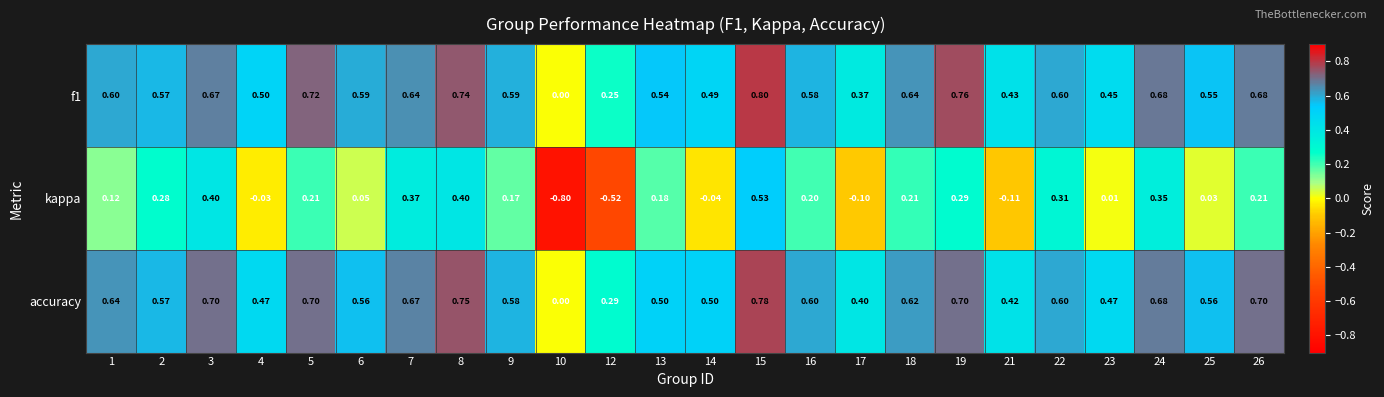

Between 4 and 21, which series saw the biggest shift?

kappa